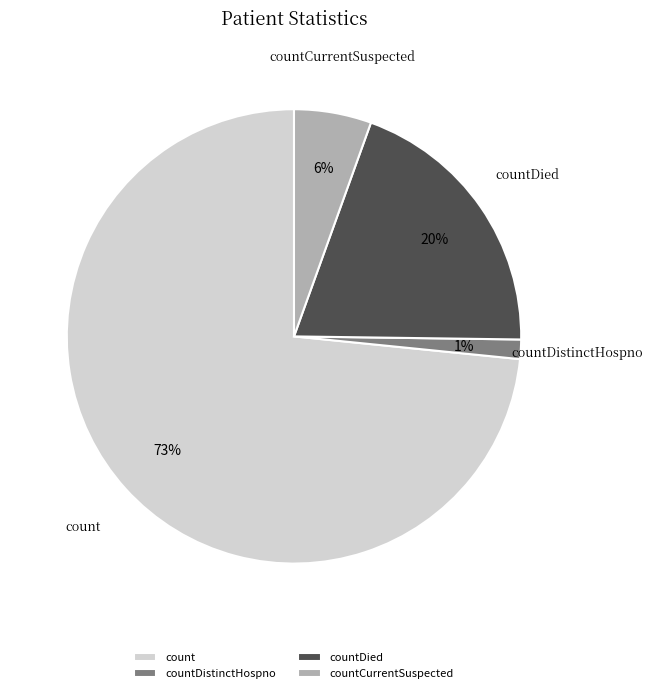

Does count account for over 50% of the chart?

Yes